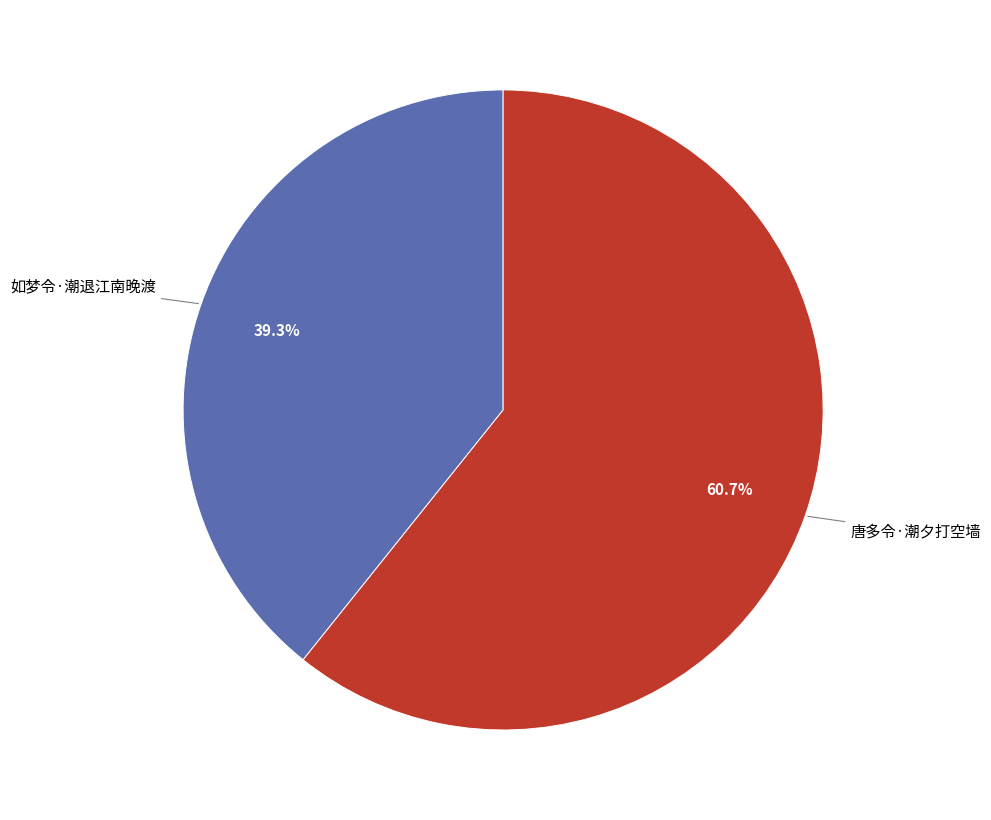

Is there any slice that represents more than half of the pie?

Yes